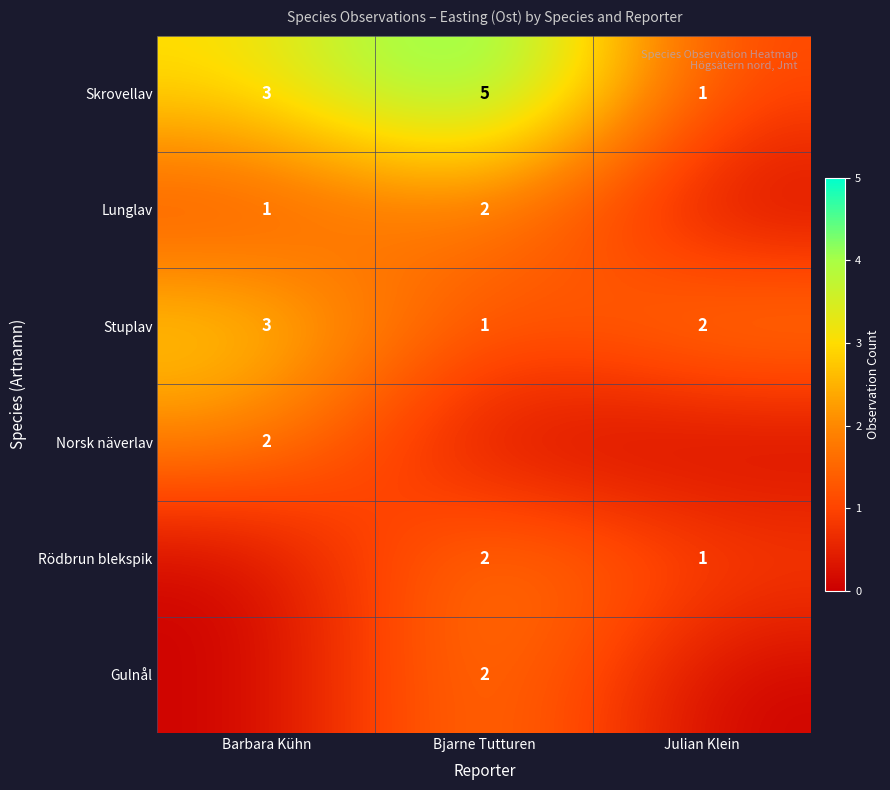

How many distinct data groups are displayed?

6